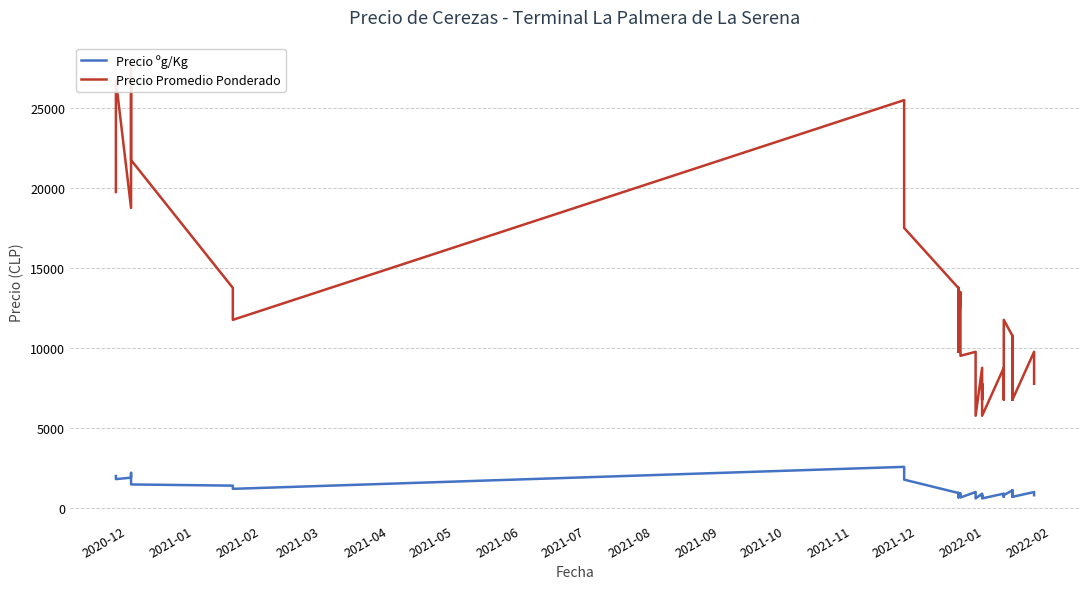

What is the highest value of the Precio Promedio Ponderado series?

27750